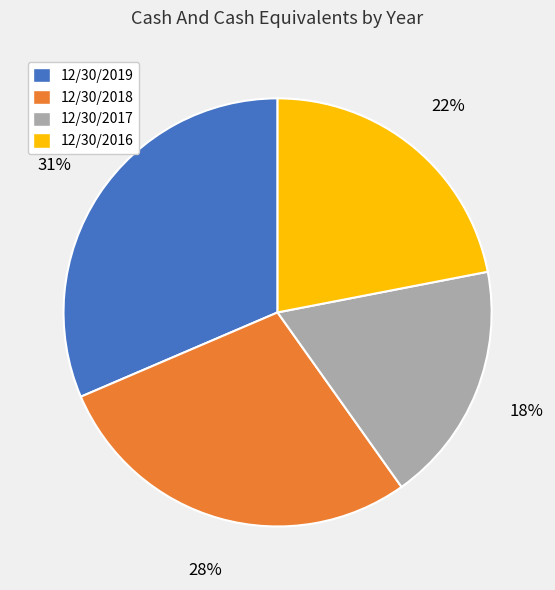

Rank the categories by value from highest to lowest.

12/30/2019, 12/30/2018, 12/30/2016, 12/30/2017